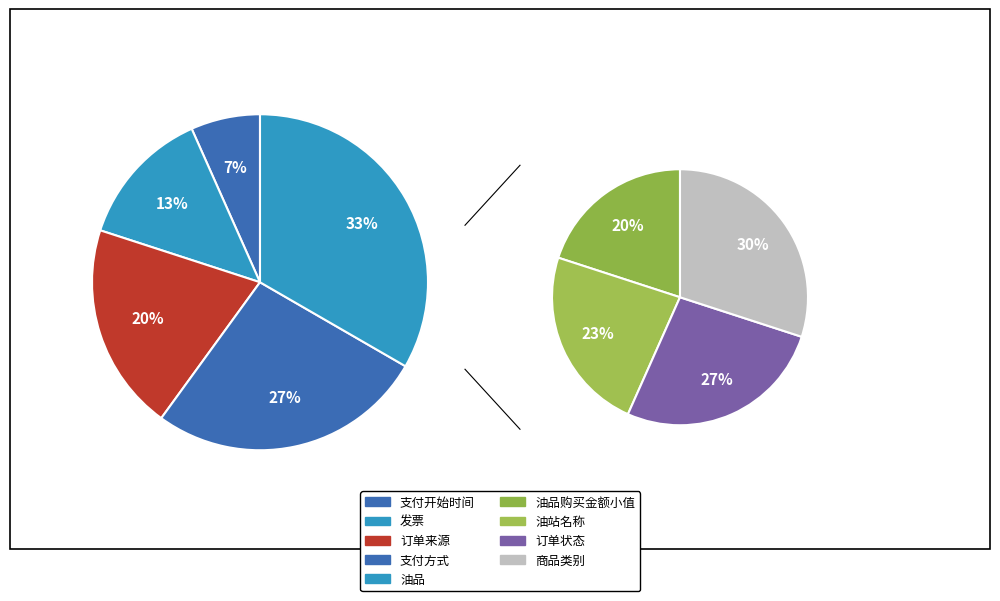

How many slices are in this pie chart?

9